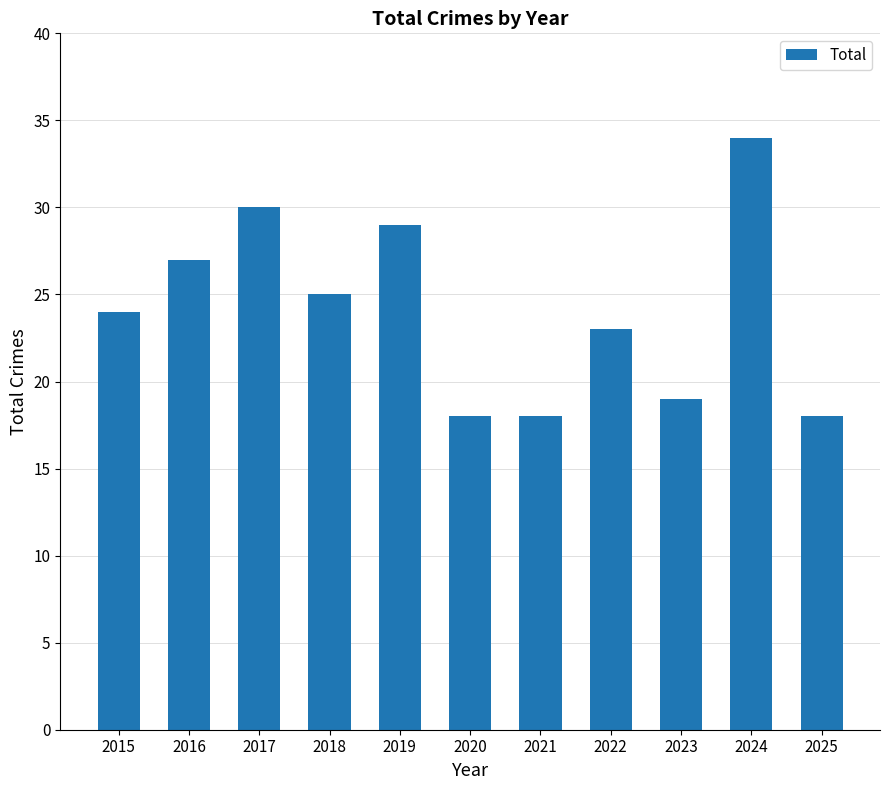

True or false: the data shows 40 at 2017.

False